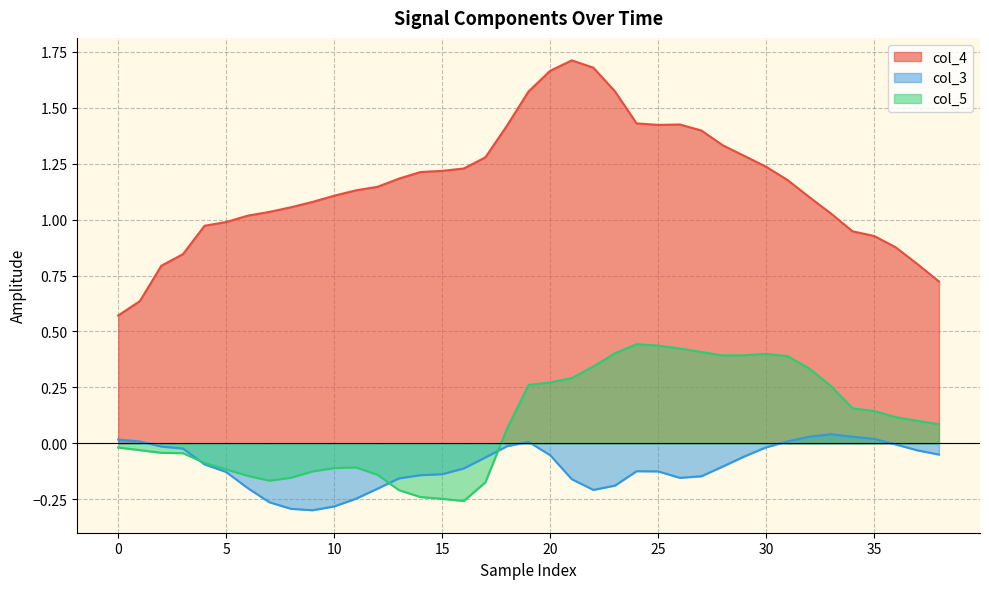

How many series are shown in this chart?

3